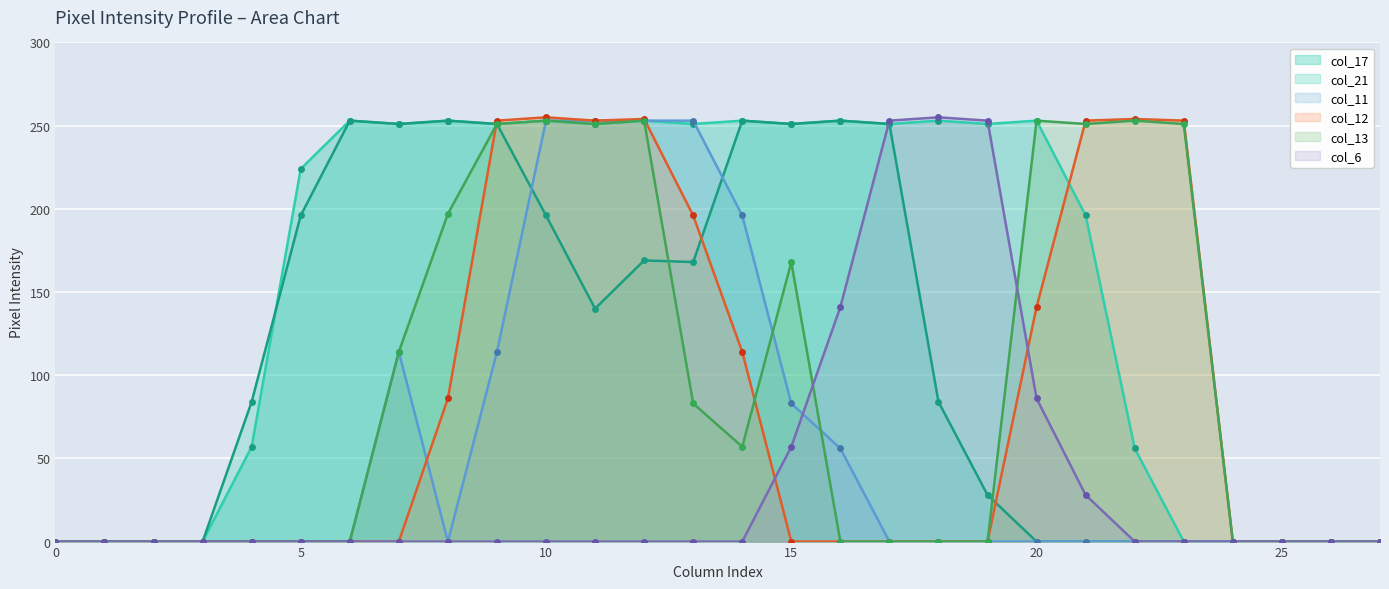

What is the maximum value shown in the chart?

255